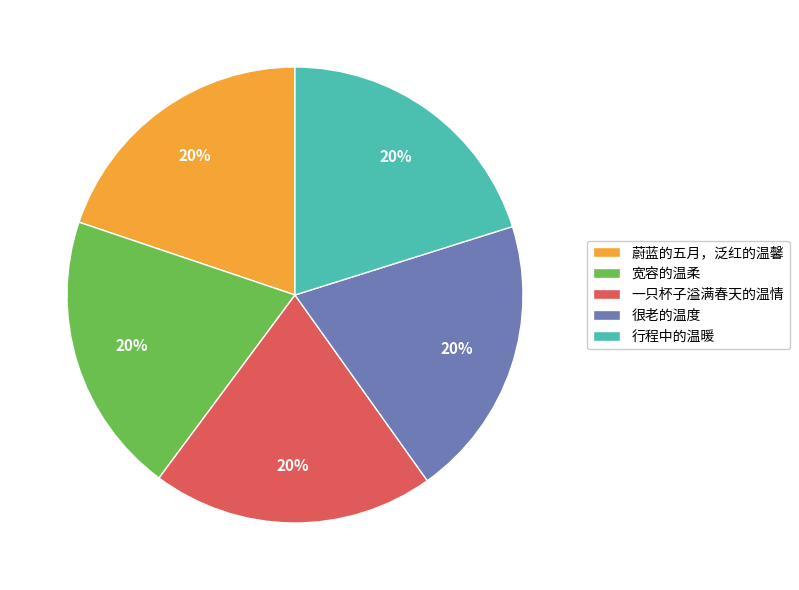

Is the sum of 很老的温度 and 一只杯子溢满春天的温情 greater than half?

No